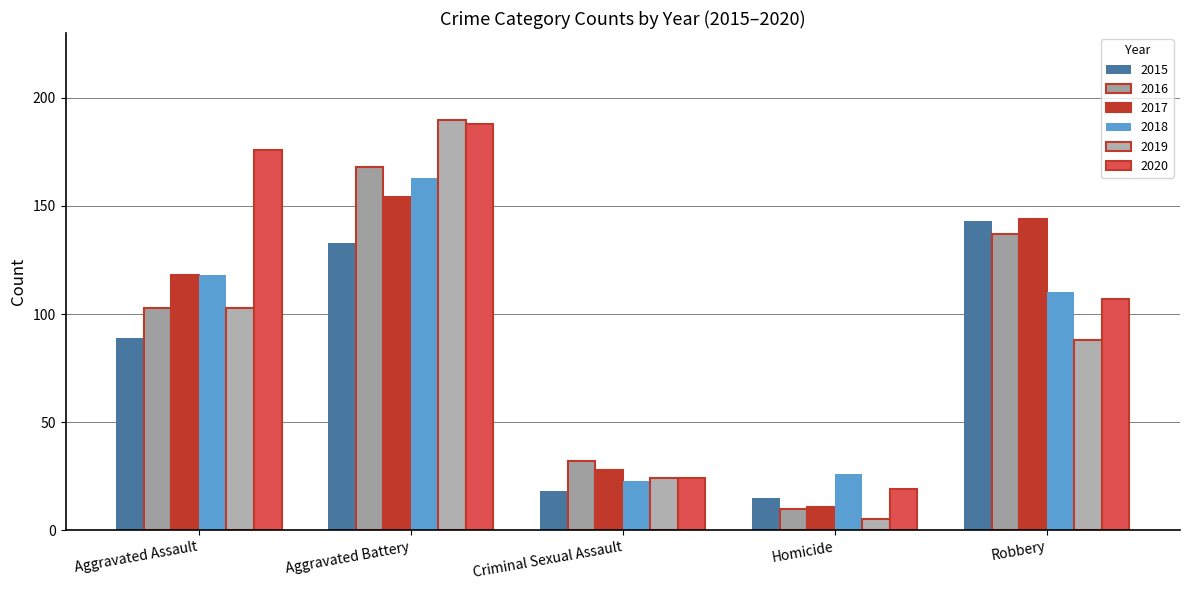

What are all the series names shown in the legend?

2015, 2016, 2017, 2018, 2019, 2020